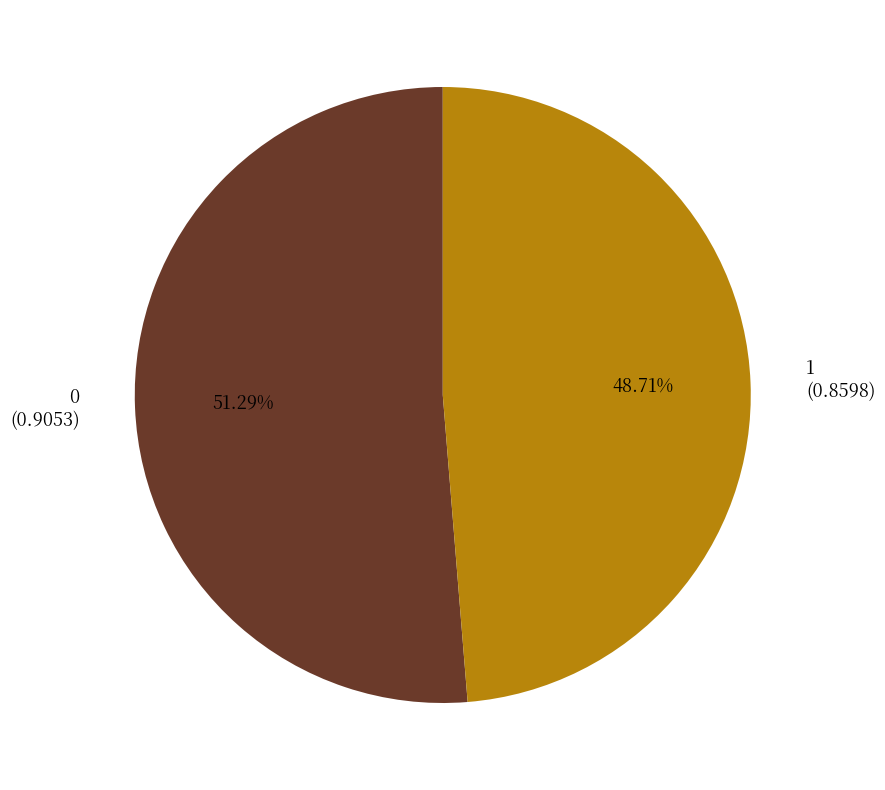

True or false: 1 accounts for 63% of the total.

False